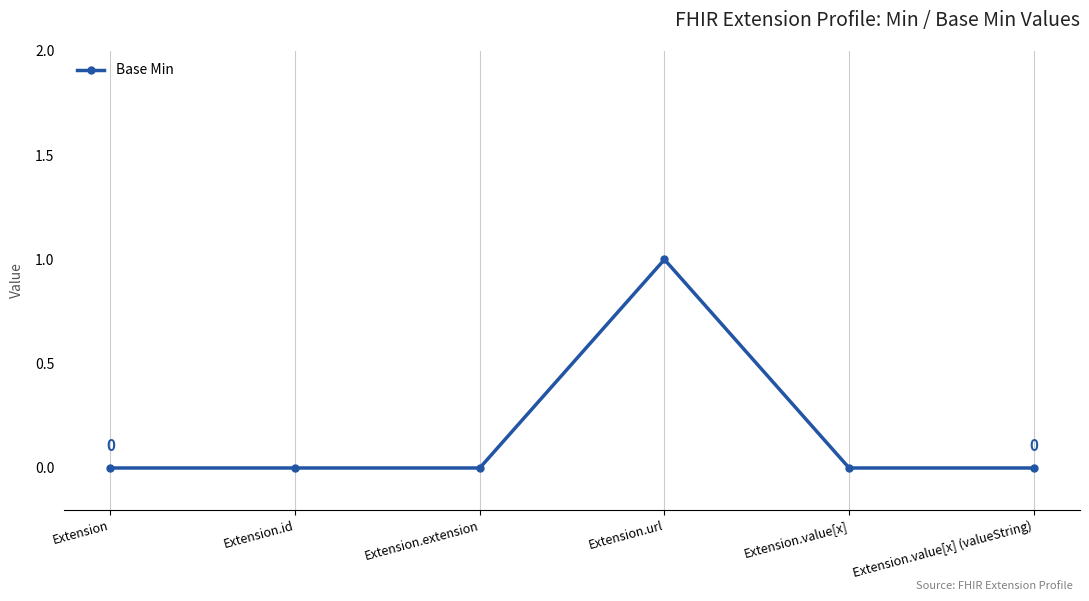

How many lines are shown in the chart?

1